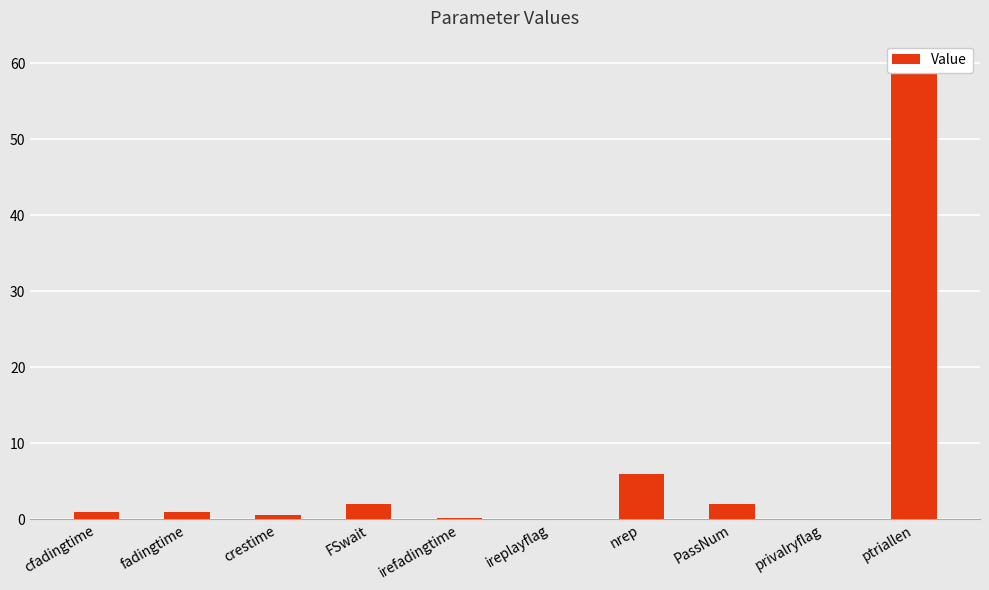

Is it true that the value at irefadingtime is 0.2?

True